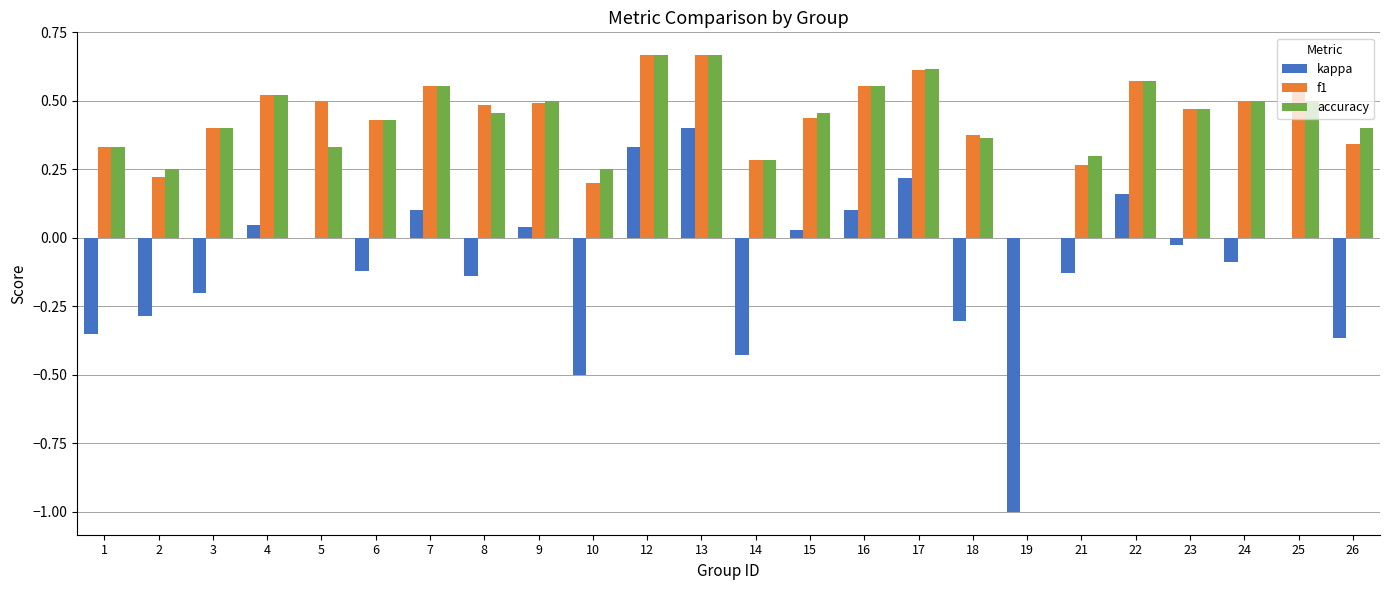

The accuracy series shows 0.1 at 3. True or false?

False